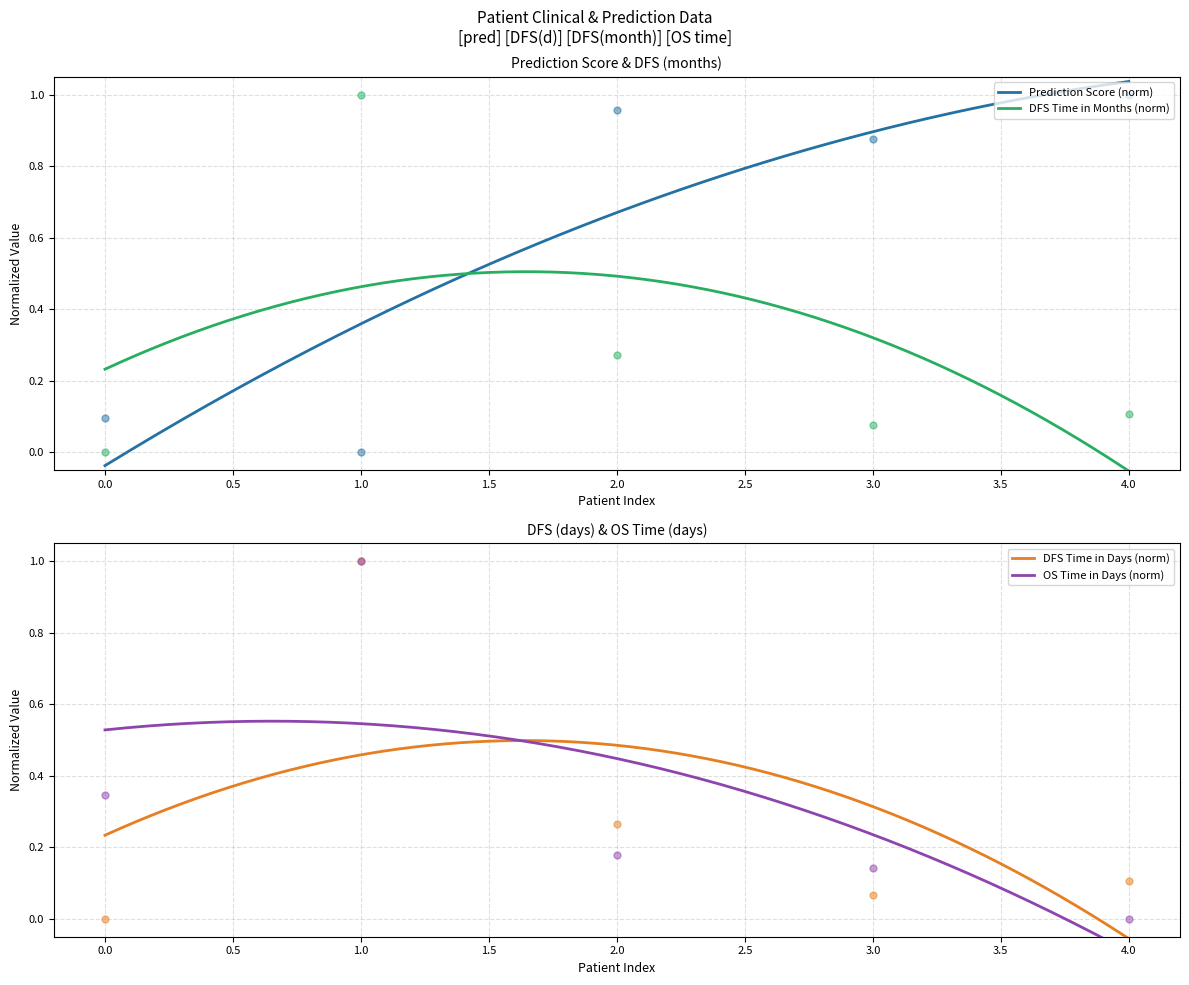

At which category is the sum across all series the highest?

1